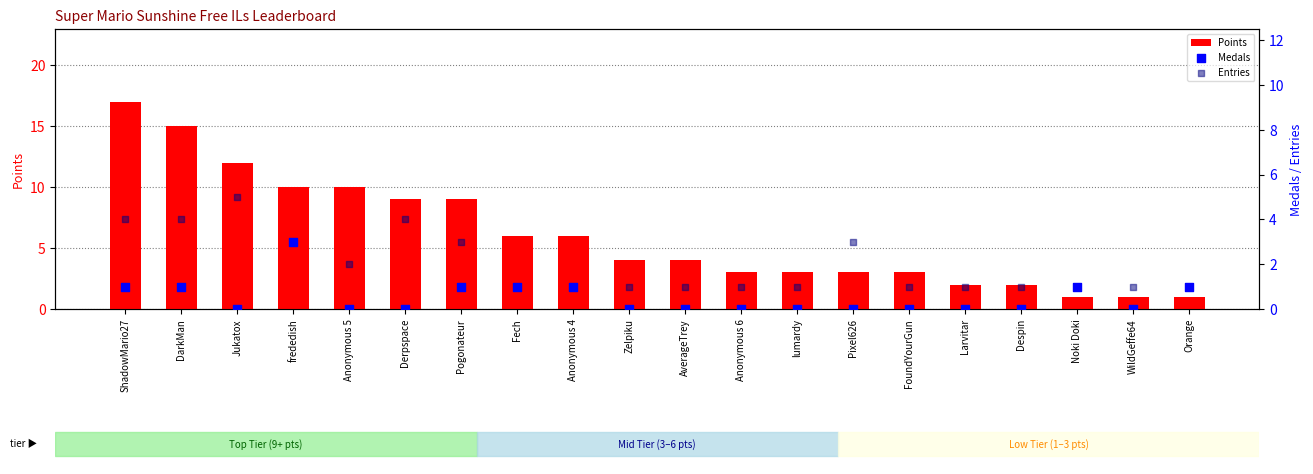

At how many categories does at least one series exceed 1?

17